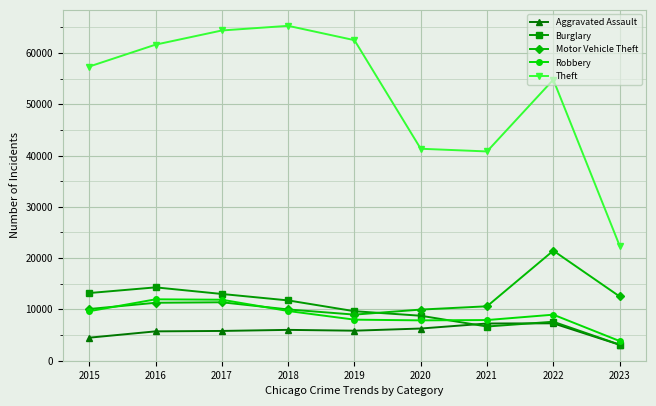

What is the sum of all Robbery values?

79716